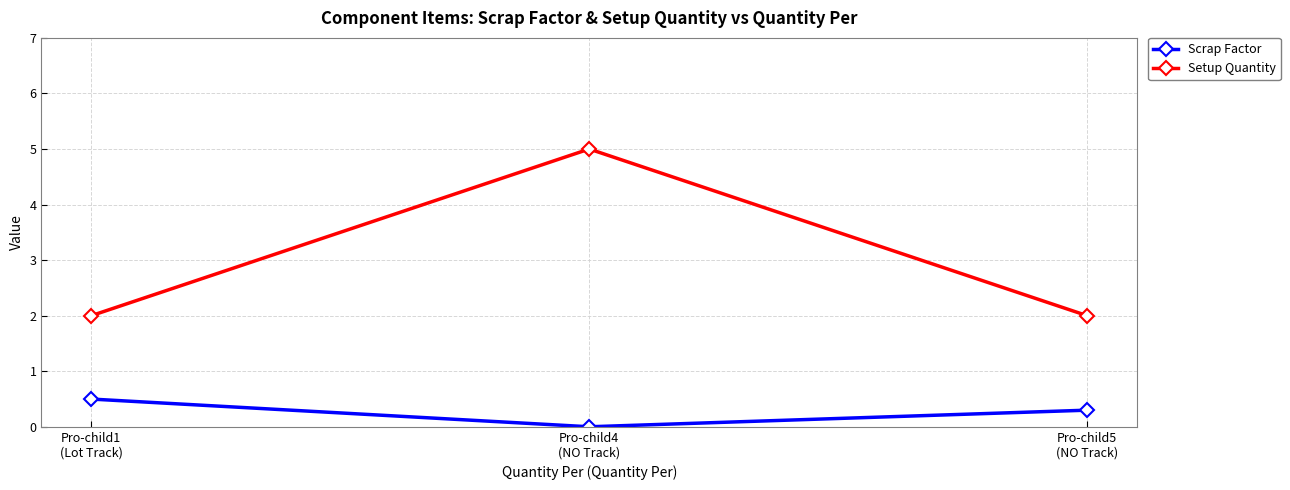

Which series has the largest total across all categories?

Setup Quantity